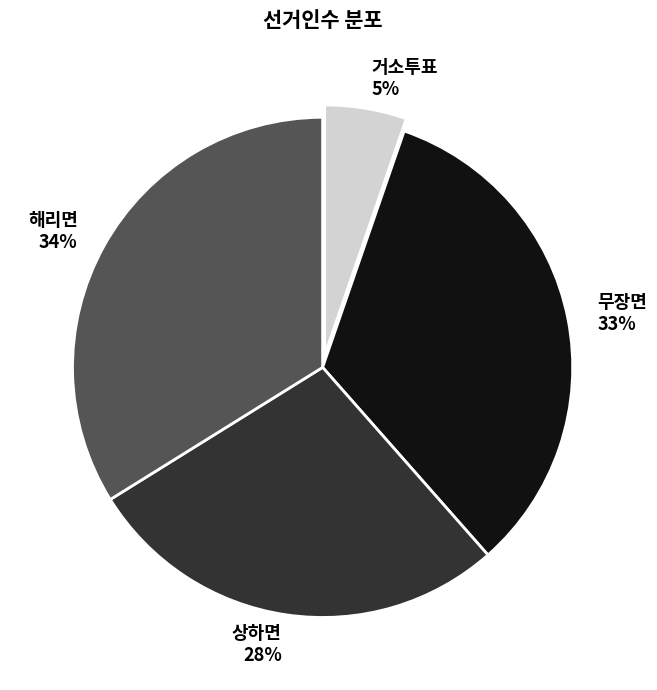

To the nearest percent, what is the difference between the largest and smallest slice percentages?

29%